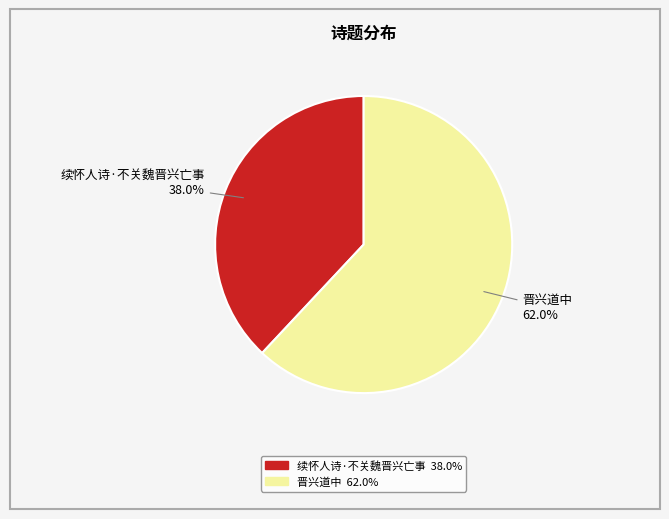

Which slice is the smallest?

续怀人诗·不关魏晋兴亡事